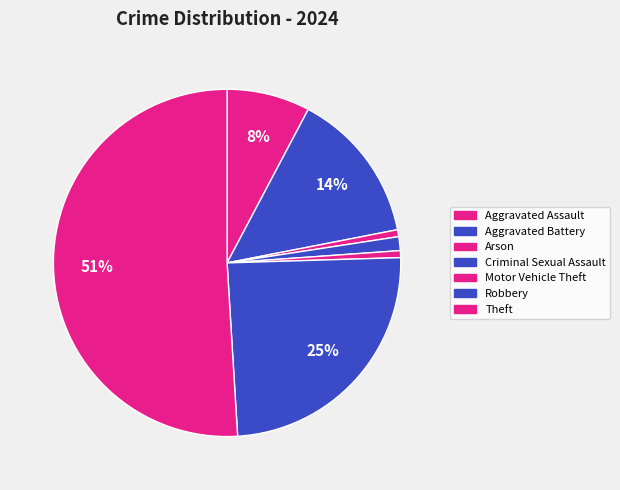

To the nearest percent, what is the average slice percentage?

14%